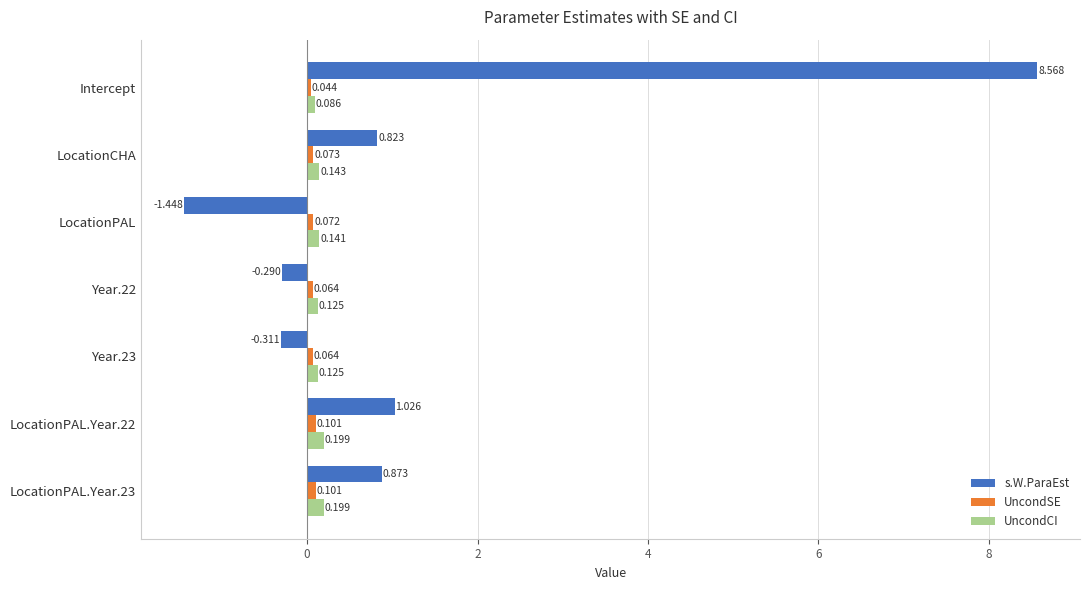

At which category does the chart reach its minimum across all series?

LocationPAL